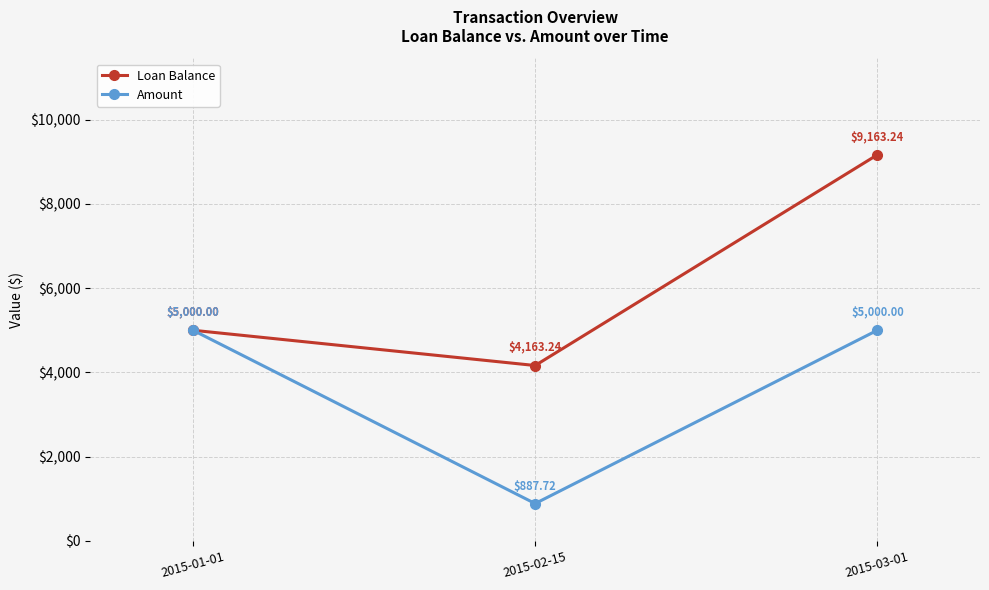

How many lines are shown in the chart?

2